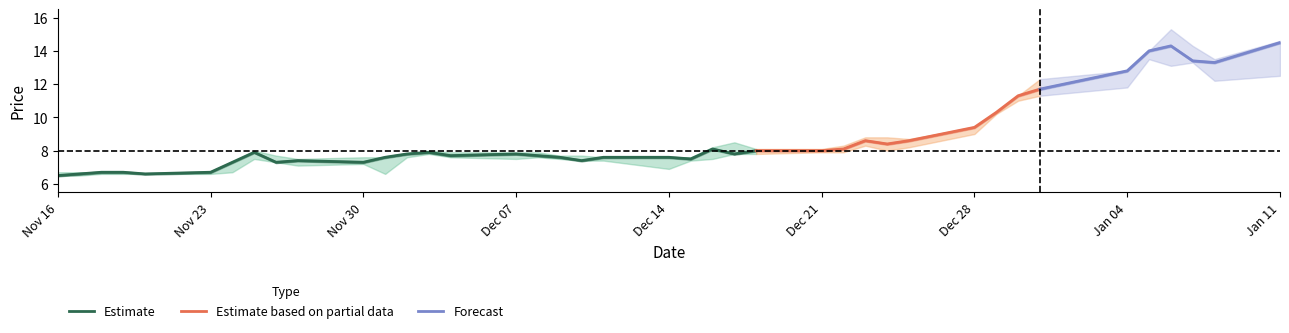

What is the maximum value for Low?

13.5